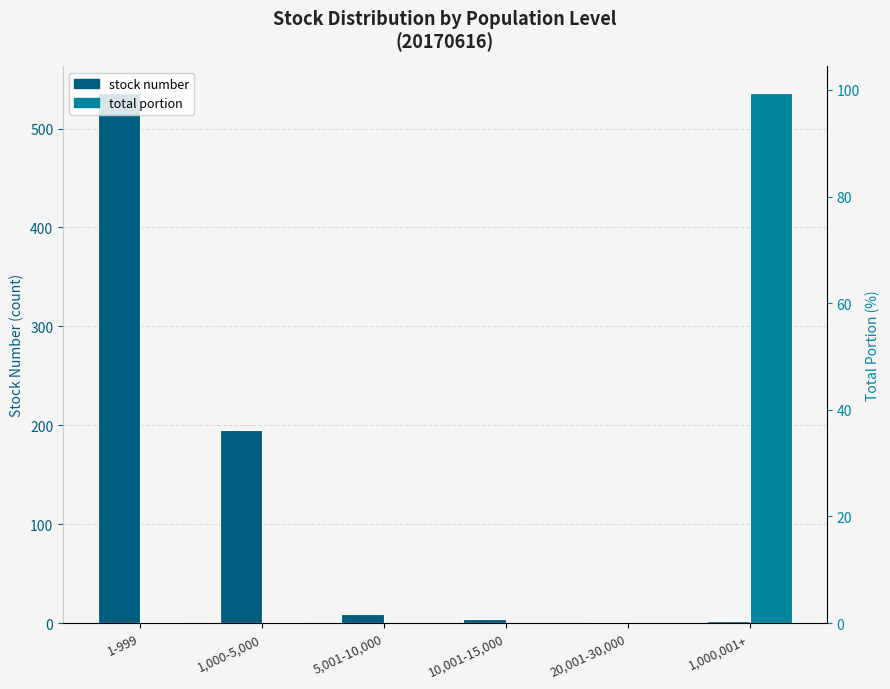

Which label corresponds to the smallest value in the chart?

20,001-30,000